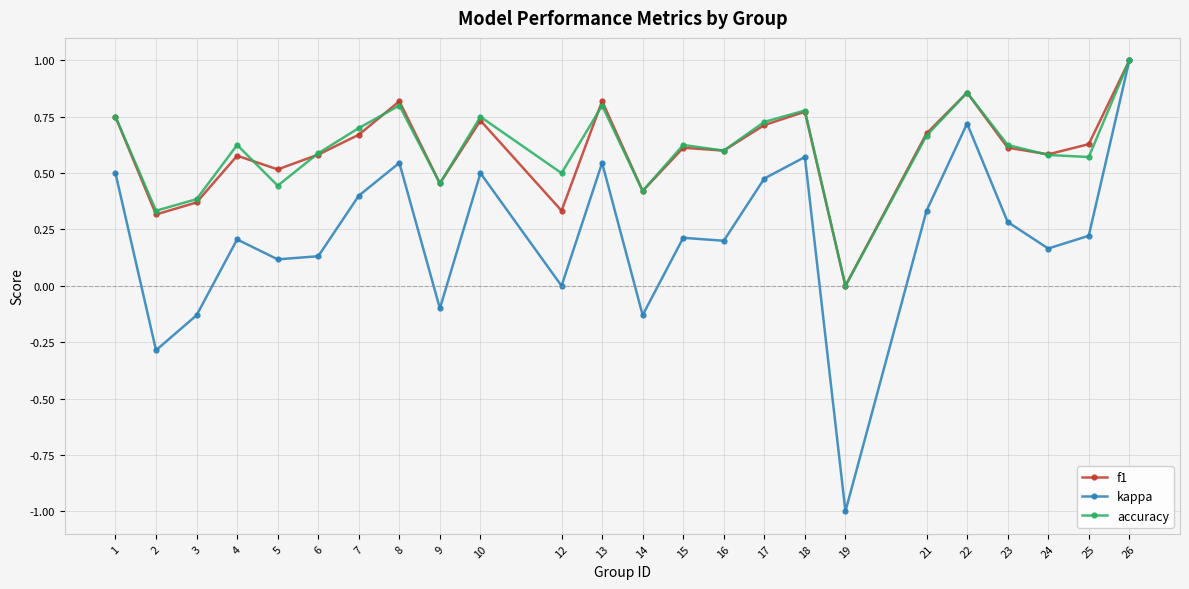

What is the highest value of the f1 series?

1.0